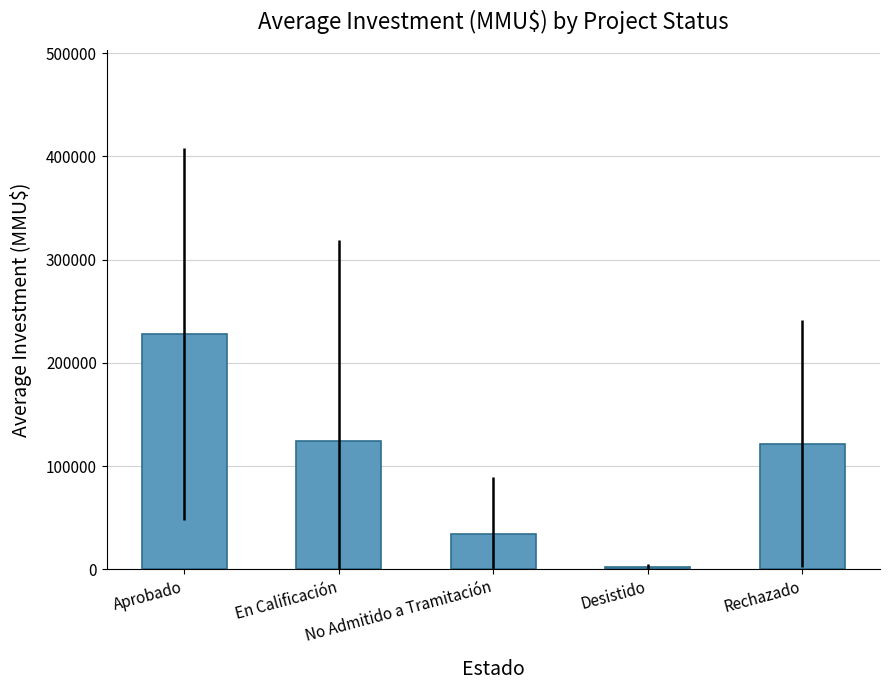

What is the value of the 2nd bar from the left?

124305